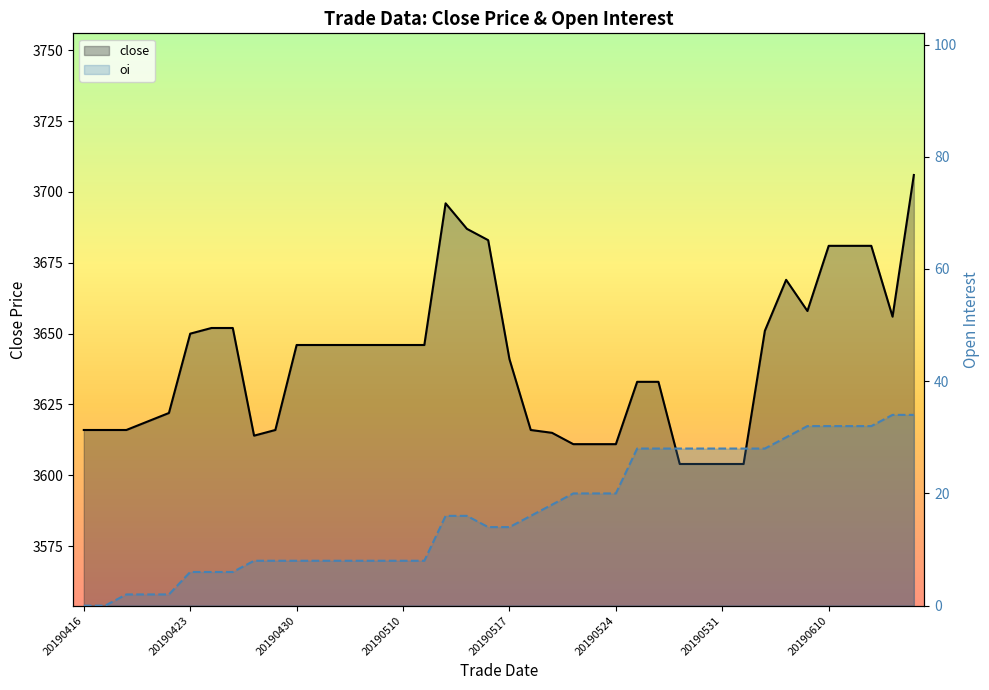

Where is close nearest to the value 3655?

38